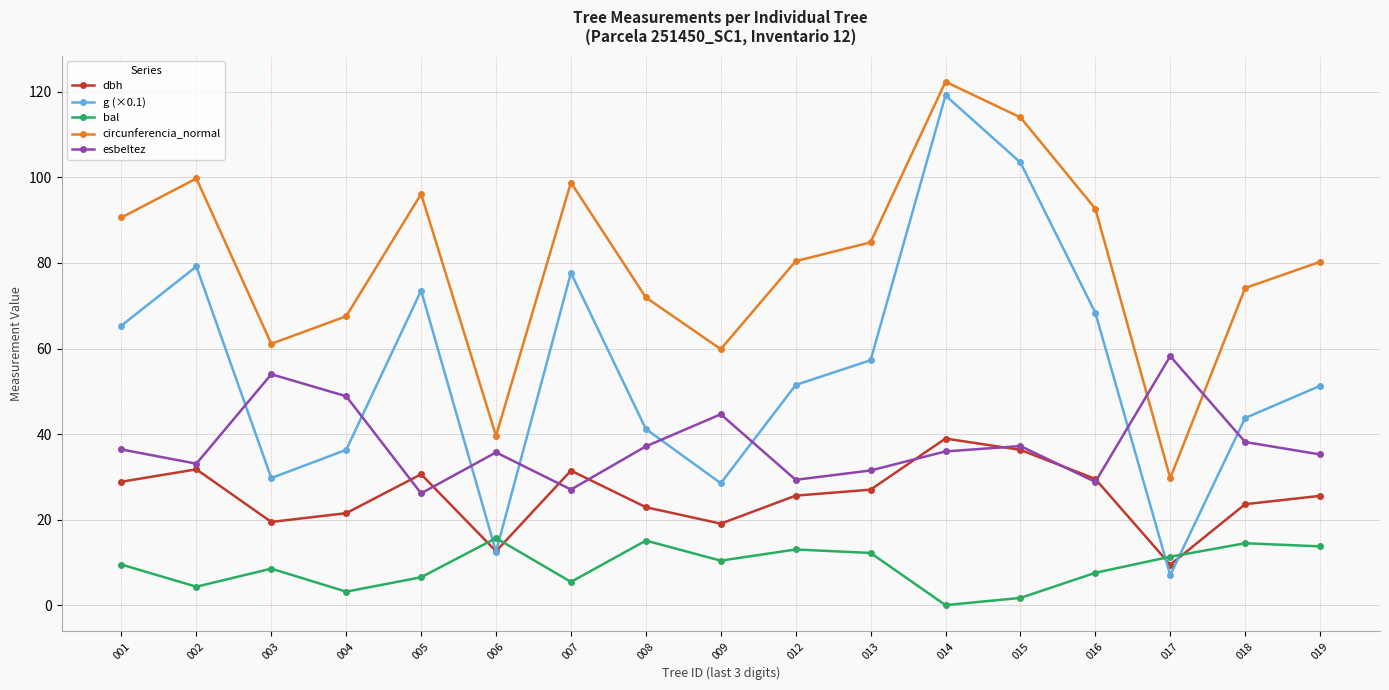

What is the average value of the esbeltez series?

37.5